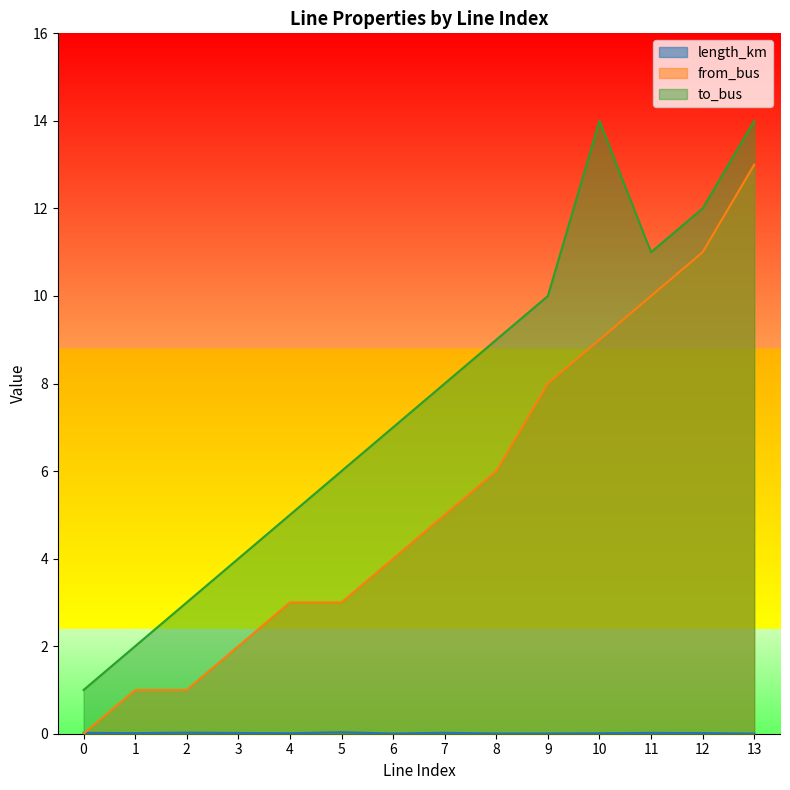

True or false: length_km and to_bus intersect in this chart.

False